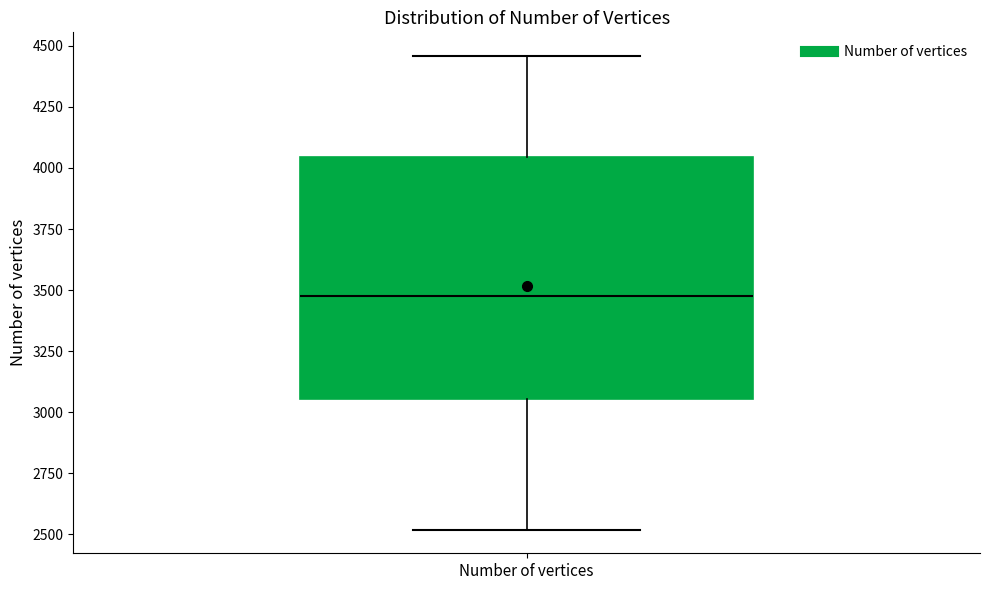

Where is the lower edge of the box for Number of vertices on the y-axis? The values are not printed on the chart, so give them approximately, as read against the axis.

3050